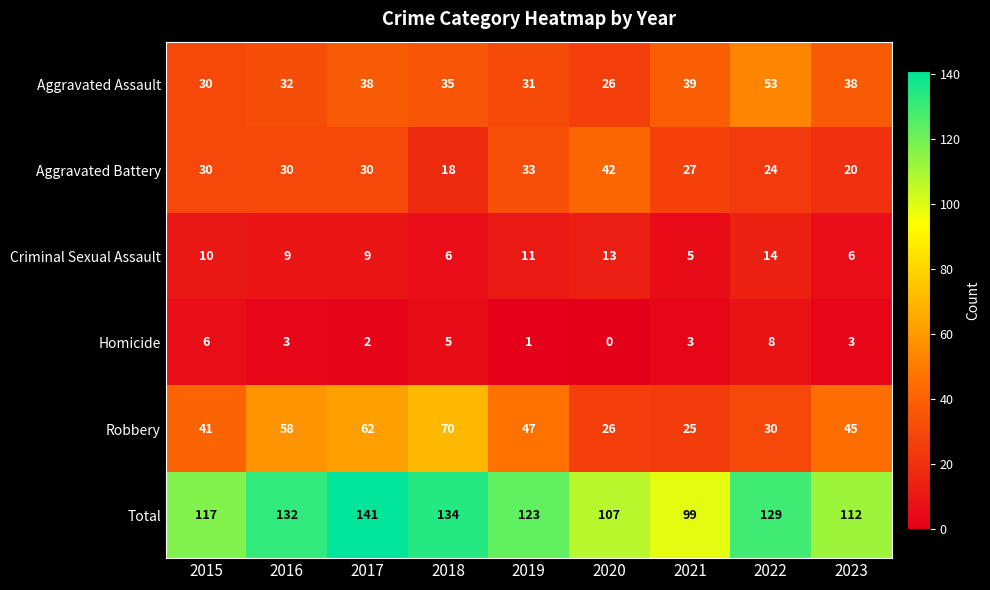

Which series has the largest range (max minus min)?

Robbery